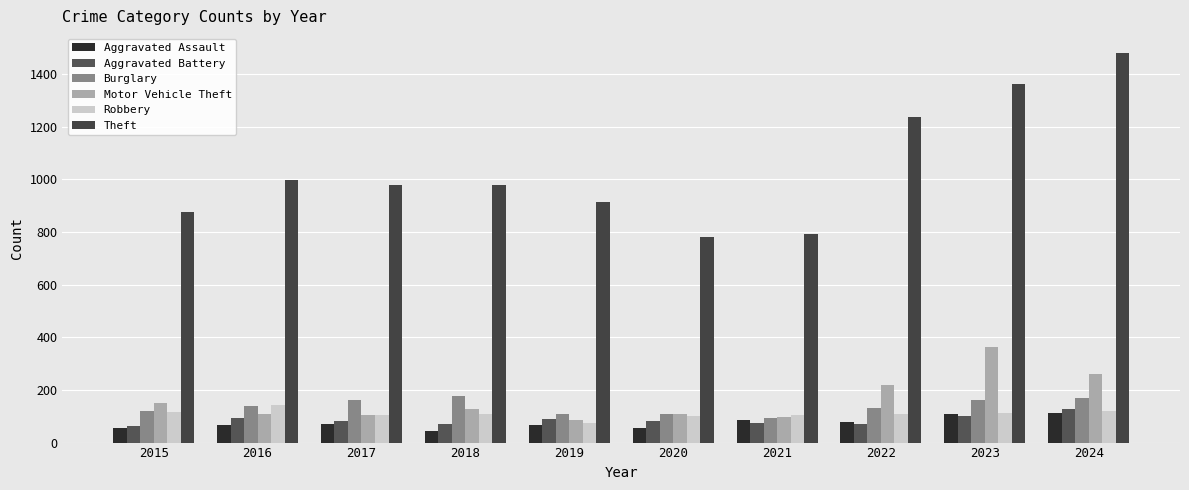

How many groups of bars are there?

10